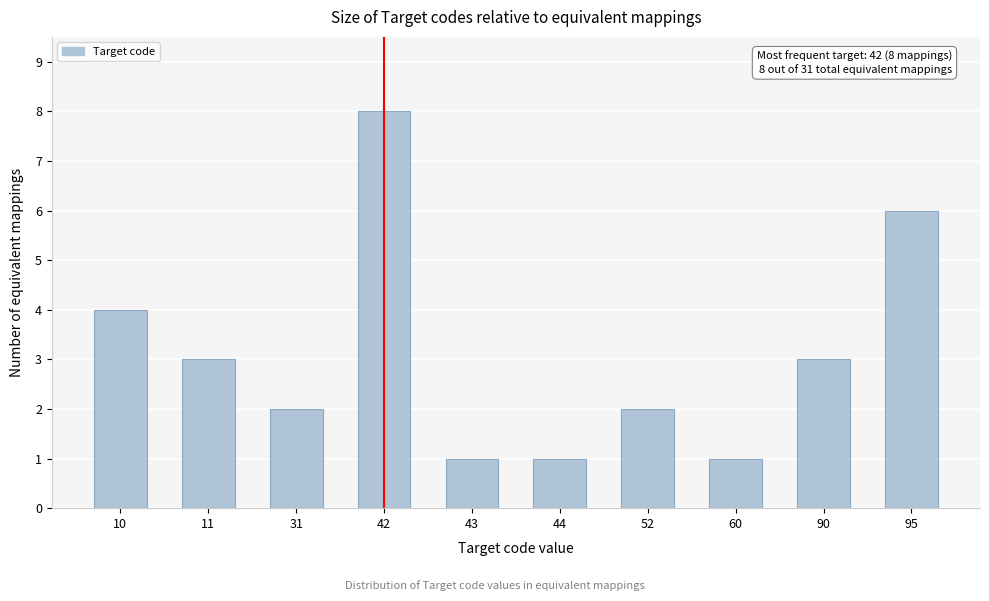

Reading left to right, extract all data points from this chart.

10=4	11=3	31=2	42=8	43=1	44=1	52=2	60=1	90=3	95=6